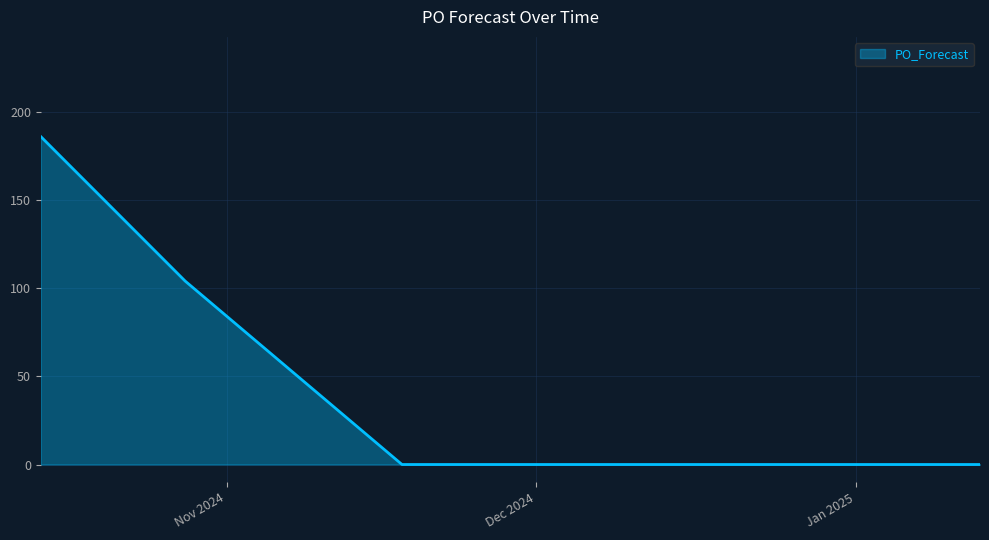

What is the difference between the maximum and minimum values?

186